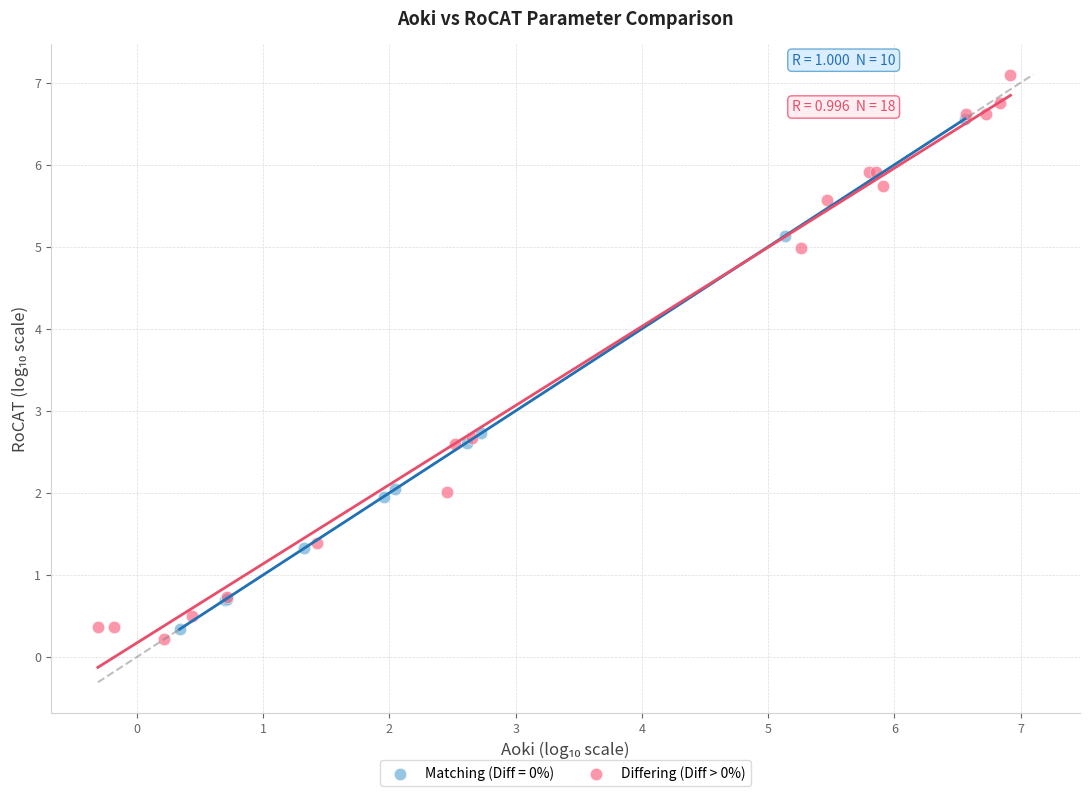

Which series has the widest spread of Y values?

Differing (Diff > 0%)